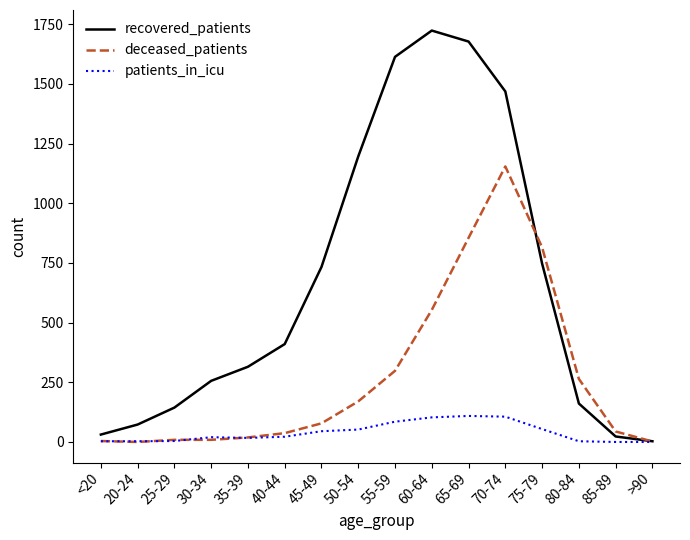

Where do recovered_patients and deceased_patients first cross each other?

70-74 and 75-79